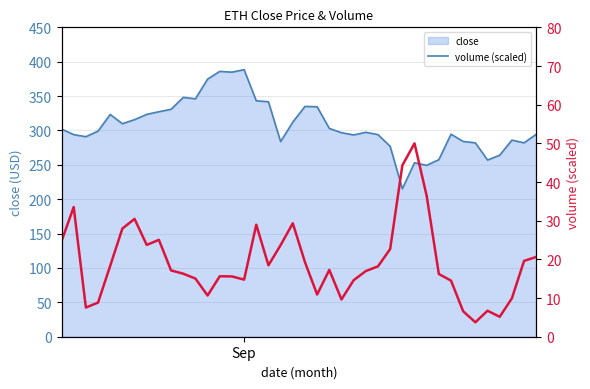

How many lines are shown in the chart?

2